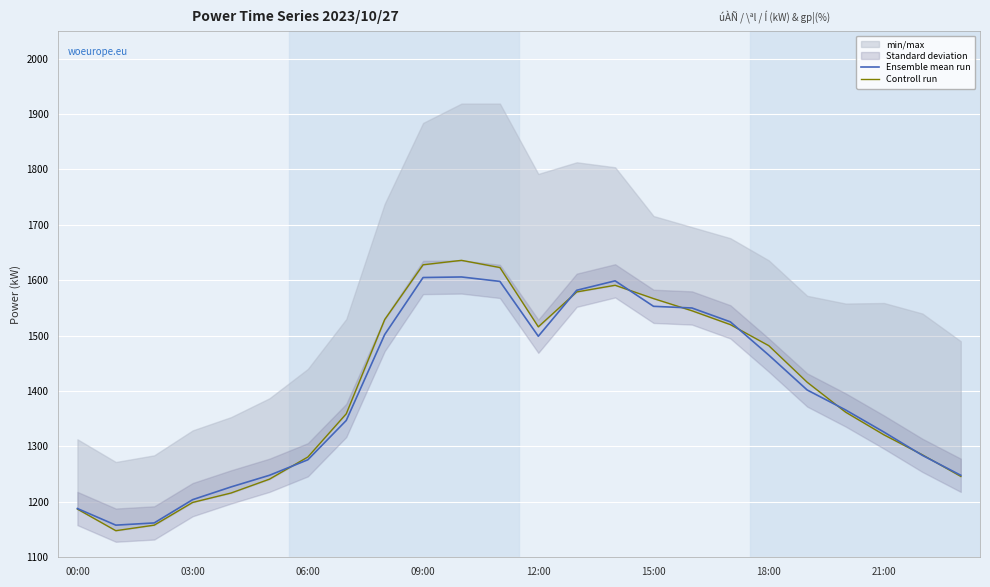

What value does the Controll run series have at 17, to the nearest 10?

1520